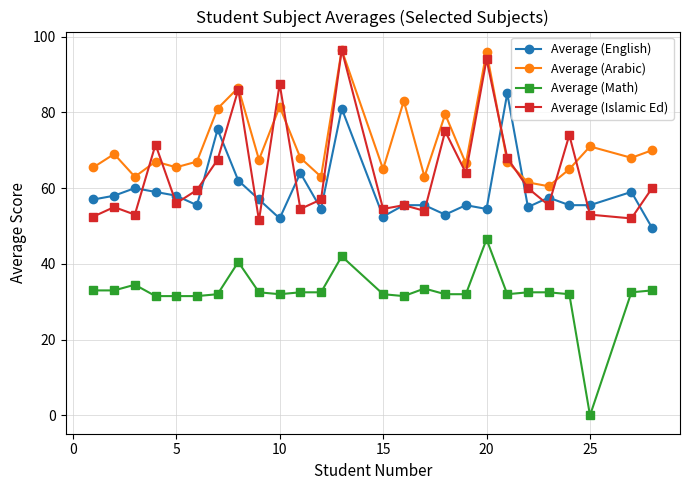

What is the minimum value for Average (Arabic)?

60.5